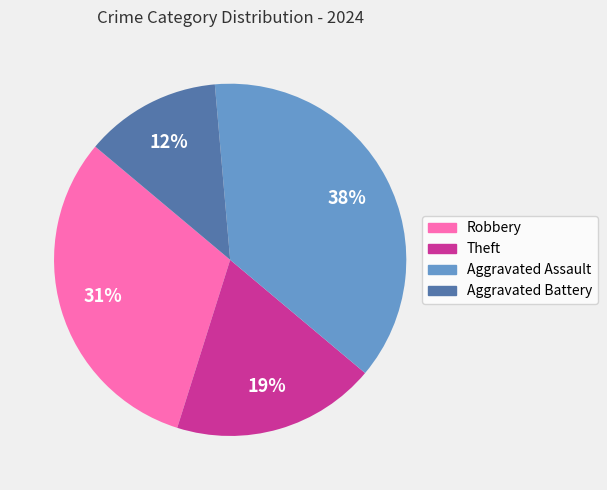

True or false: Aggravated Battery accounts for 12% of the total.

True